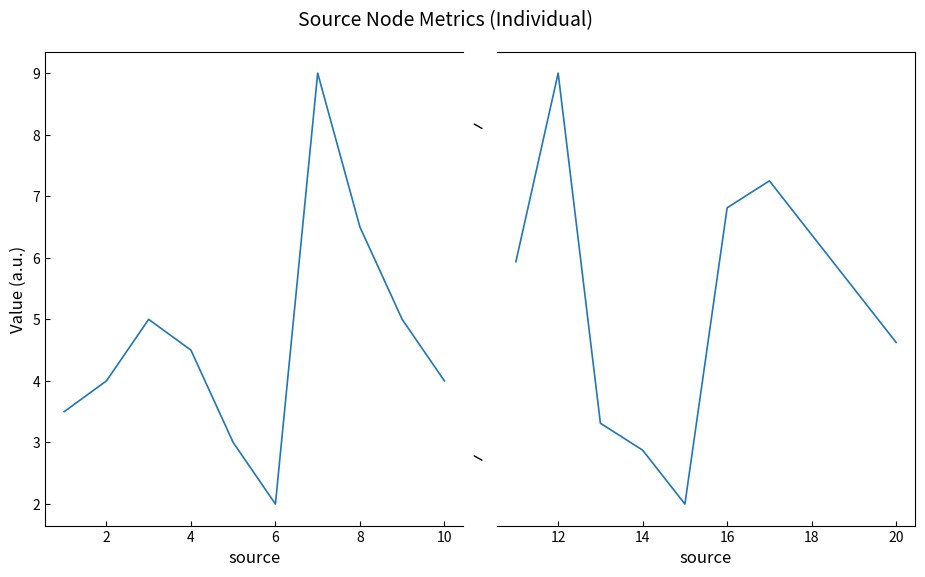

True or false: avg_age and avg_target intersect in this chart.

False